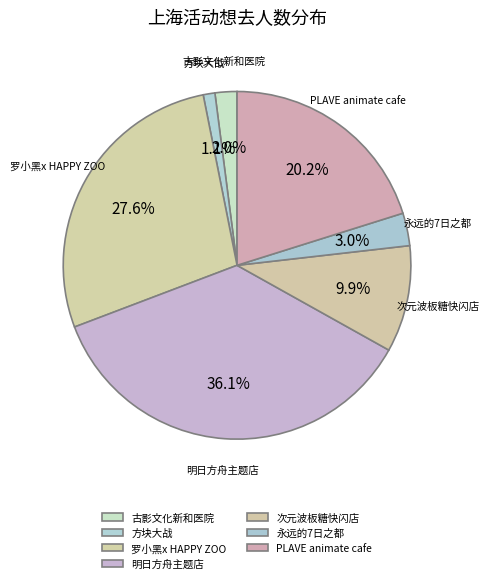

How many slices are in this pie chart?

7